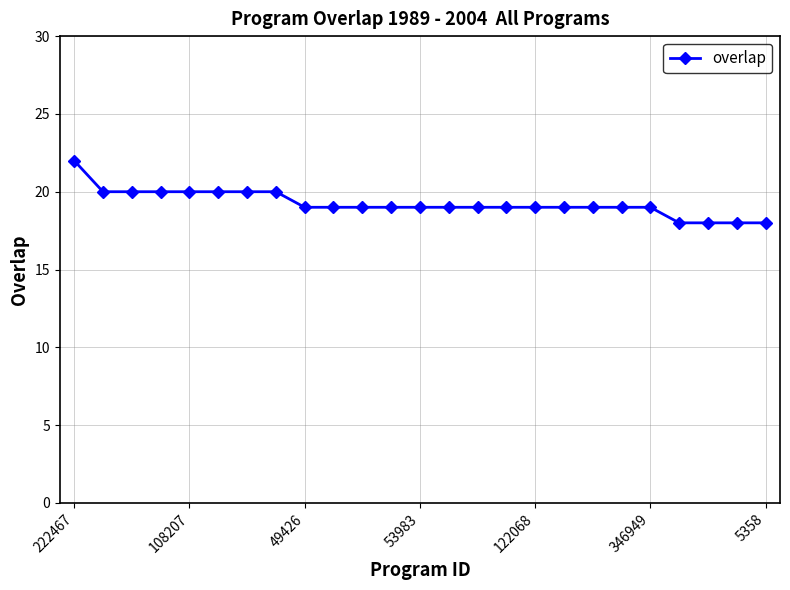

What is the difference between the maximum and minimum values?

4